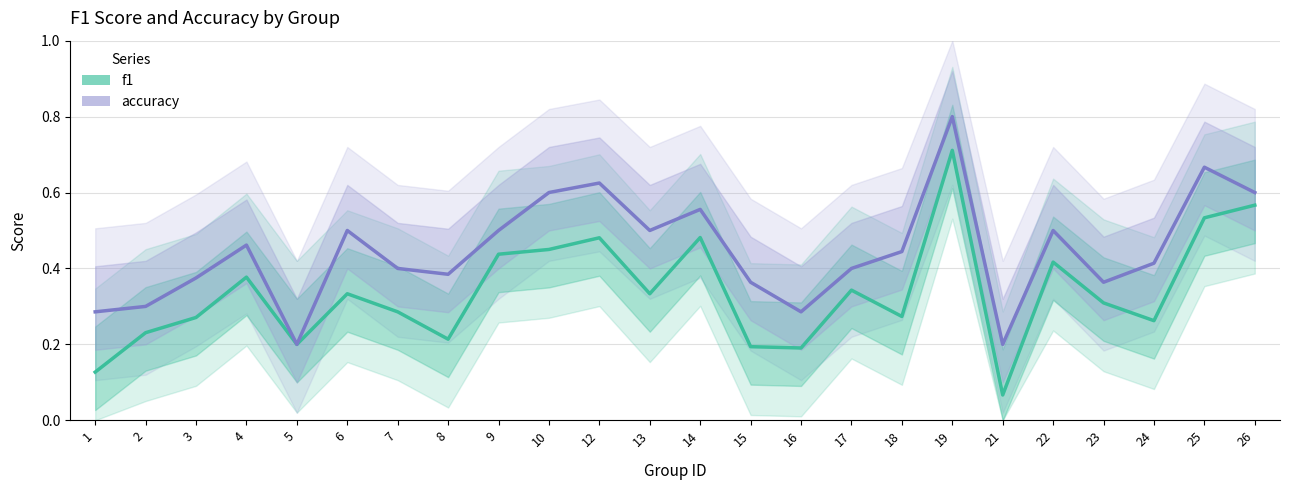

Reading left to right, what are all the values shown in this chart?

f1: 1=0.1	2=0.2	3=0.3	4=0.4	5=0.2	6=0.3	7=0.3	8=0.2	9=0.4	10=0.5	12=0.5	13=0.3	14=0.5	15=0.2	16=0.2	17=0.3	18=0.3	19=0.7	21=0.1	22=0.4	23=0.3	24=0.3	25=0.5	26=0.6
accuracy: 1=0.3	2=0.3	3=0.4	4=0.5	5=0.2	6=0.5	7=0.4	8=0.4	9=0.5	10=0.6	12=0.6	13=0.5	14=0.6	15=0.4	16=0.3	17=0.4	18=0.4	19=0.8	21=0.2	22=0.5	23=0.4	24=0.4	25=0.7	26=0.6